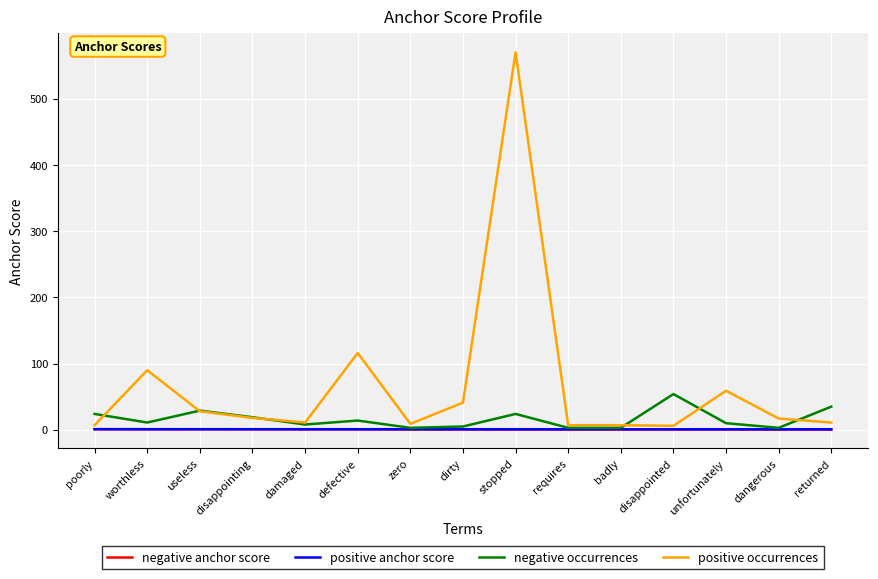

Which series changed the most between worthless and stopped?

positive occurrences